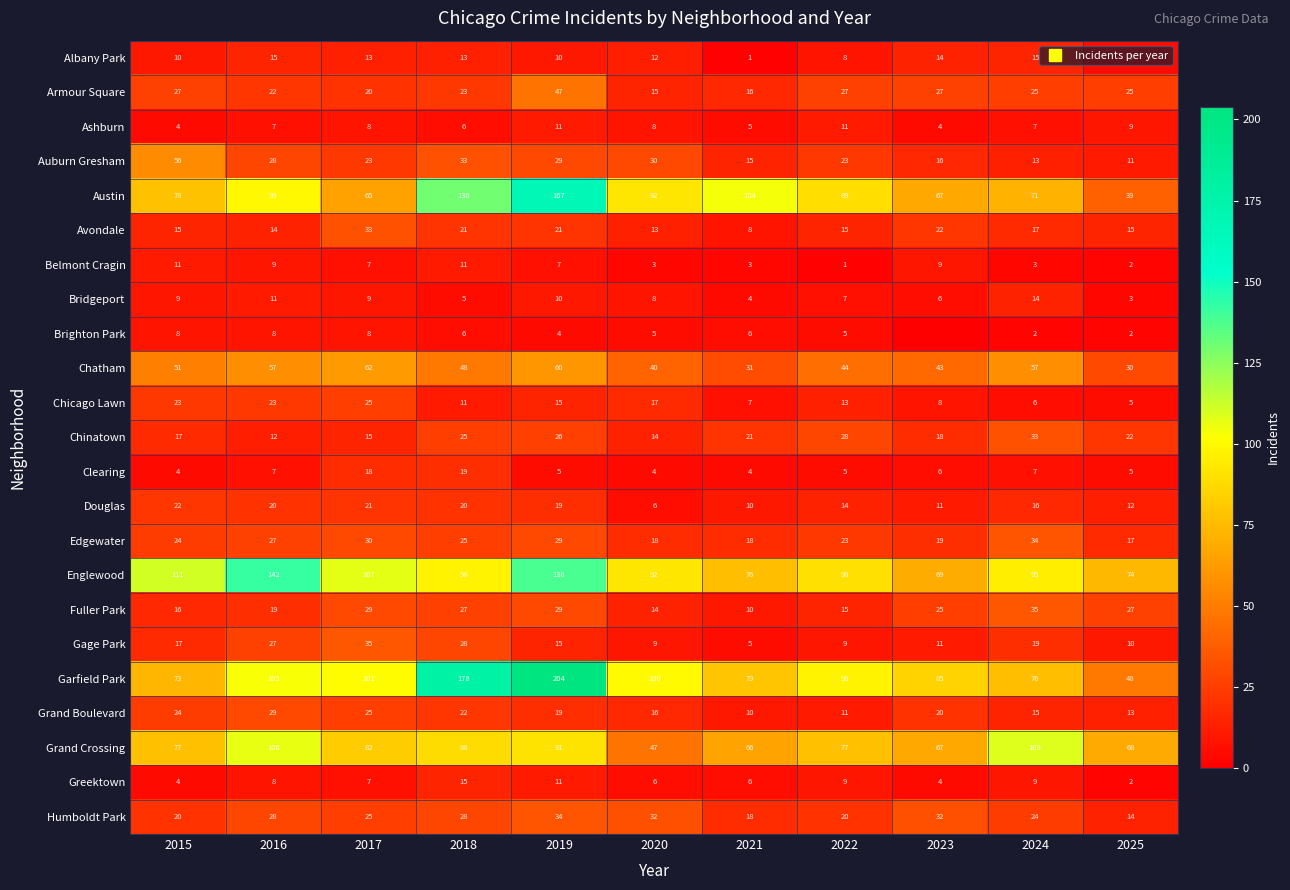

What is the spread (max minus min) of values at 2024?

107